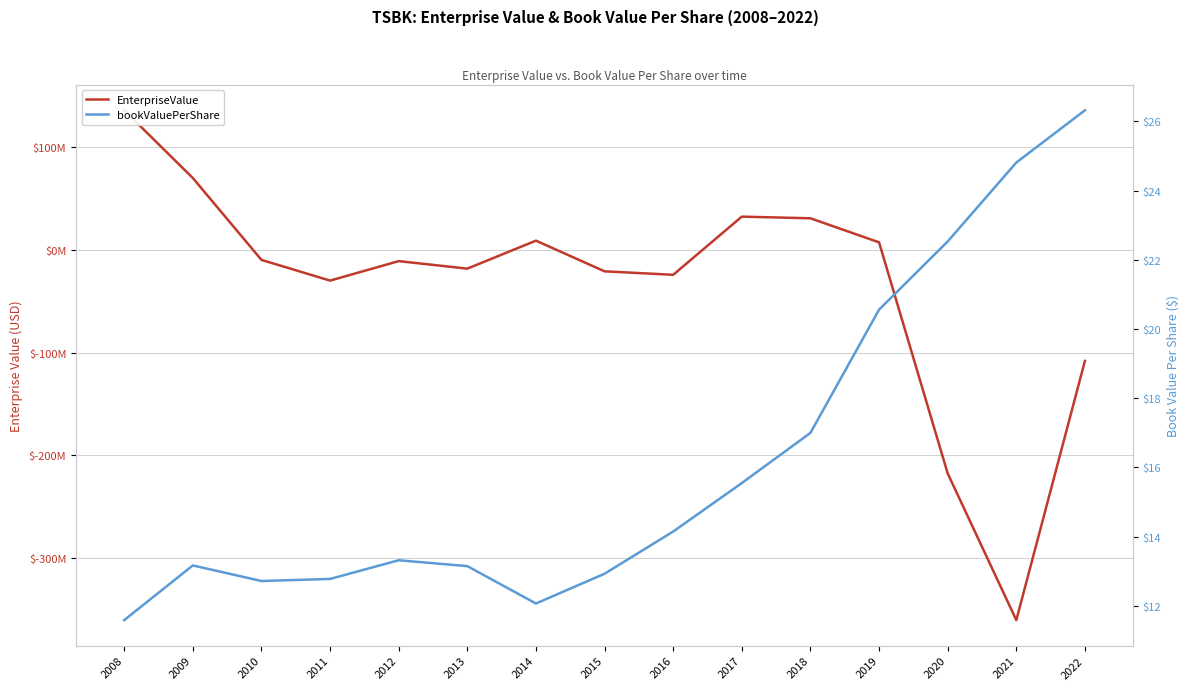

Is this an area chart (filled region under the line)?

No